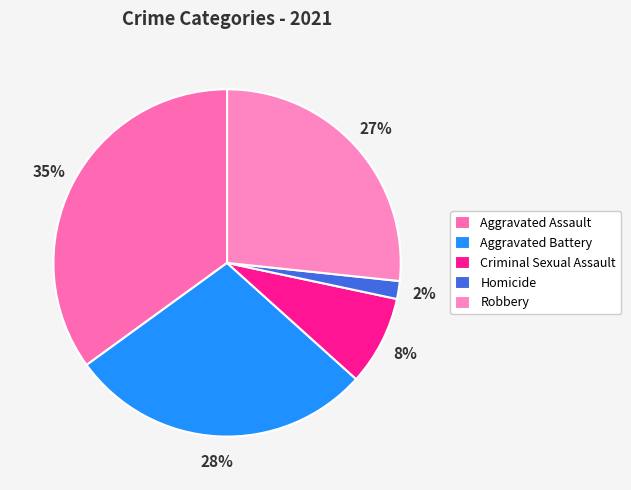

How much of the chart is everything except Criminal Sexual Assault?

91.7%